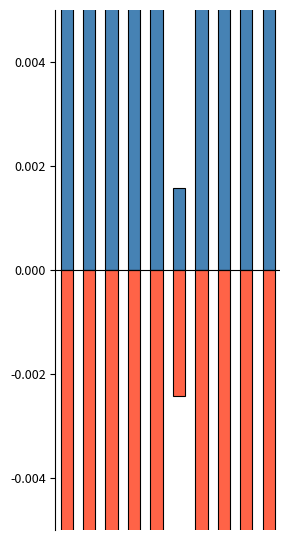

List the series in order of their overall mean, lowest first.

tbest_A-2W-1G-4P-0.1, tbest_A-2W-1G-0P-0